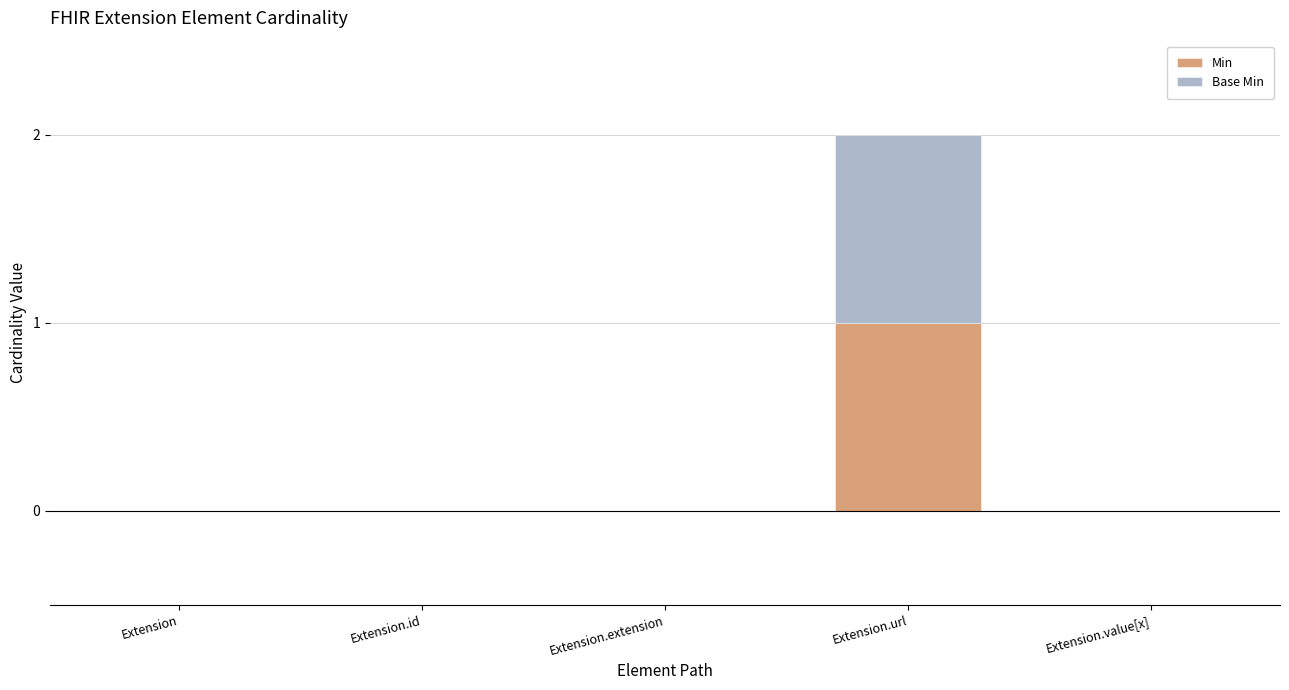

True or false: Min has a value of 0 at Extension.

True